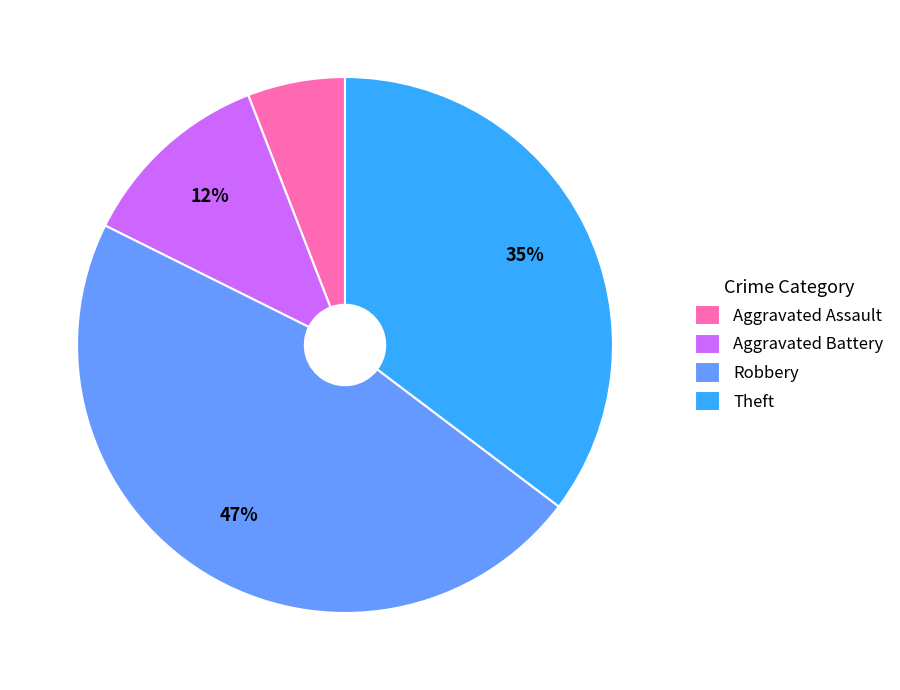

Does Aggravated Assault account for over 50% of the chart?

No